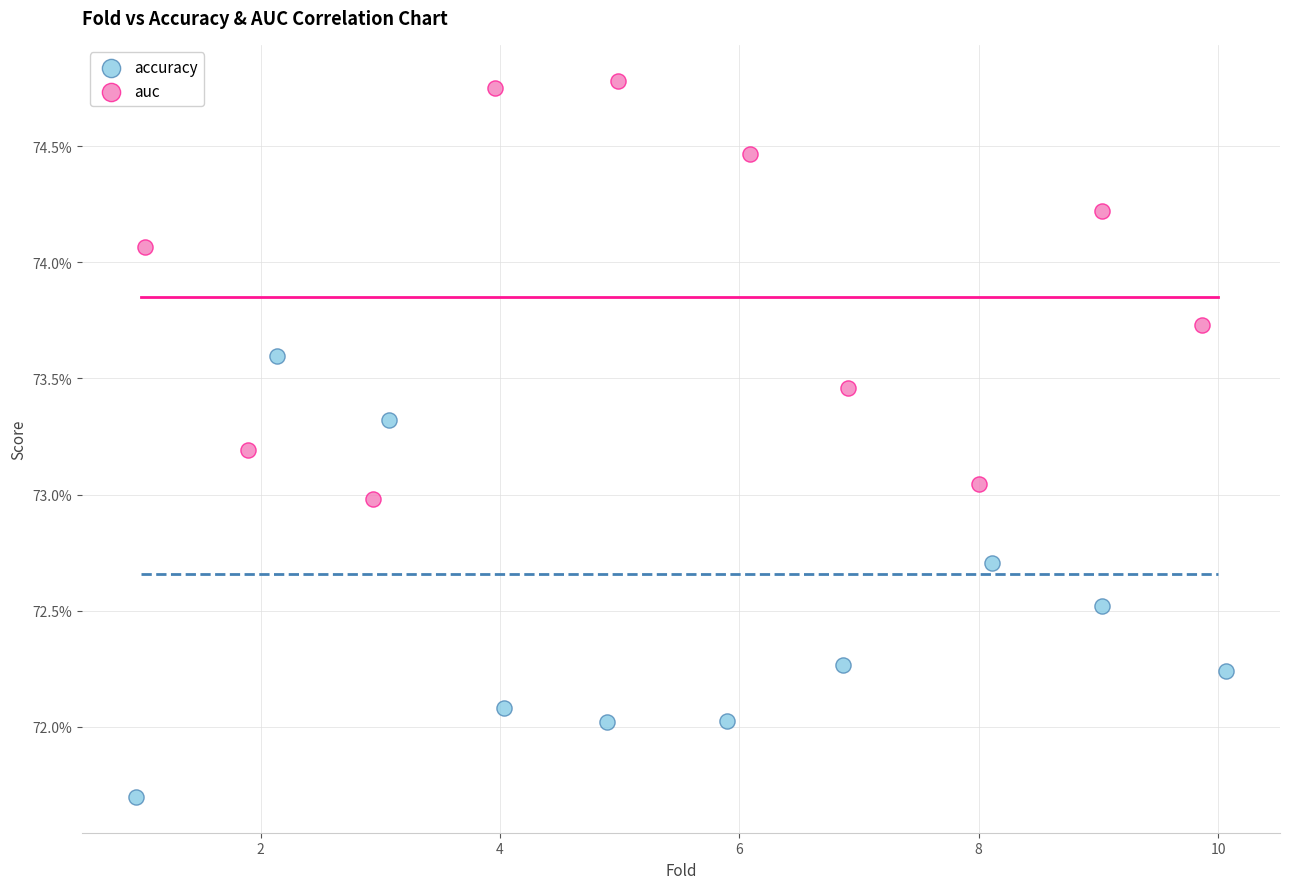

Which series has the widest spread of Y values?

accuracy